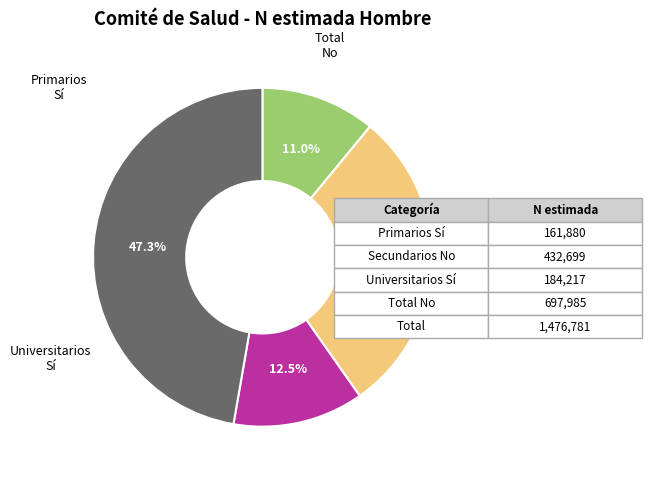

Does any single category account for the majority?

No